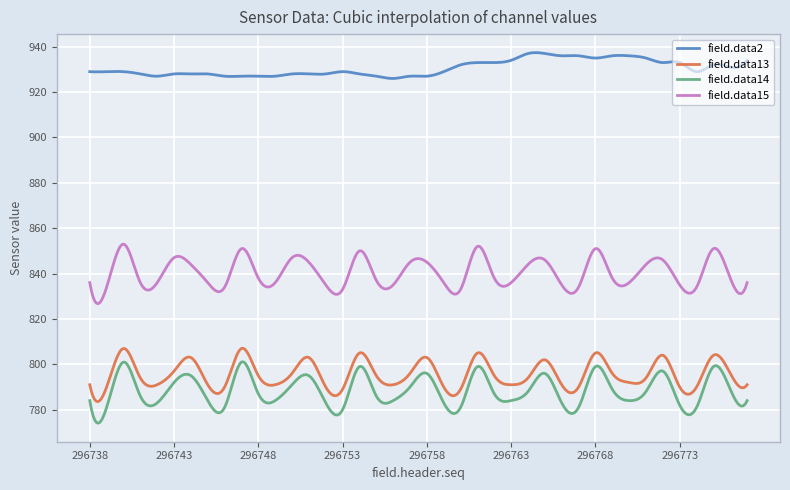

What is the difference between the maximum and minimum values in the field.data2 series?

11.4